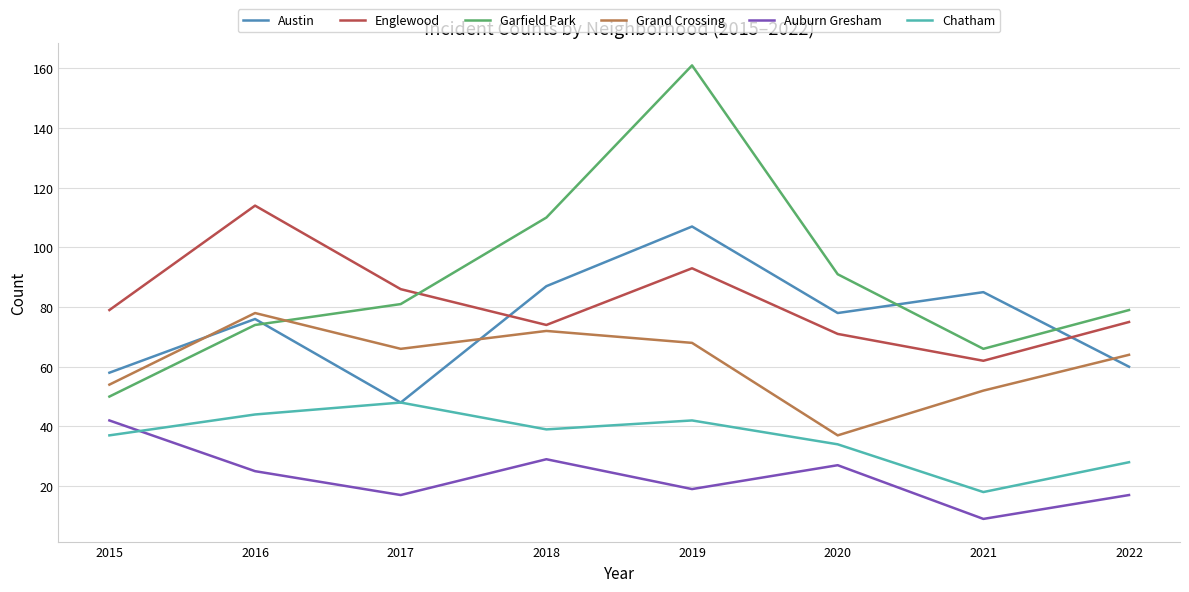

What are all the series names shown in the legend?

Austin, Englewood, Garfield Park, Grand Crossing, Auburn Gresham, Chatham